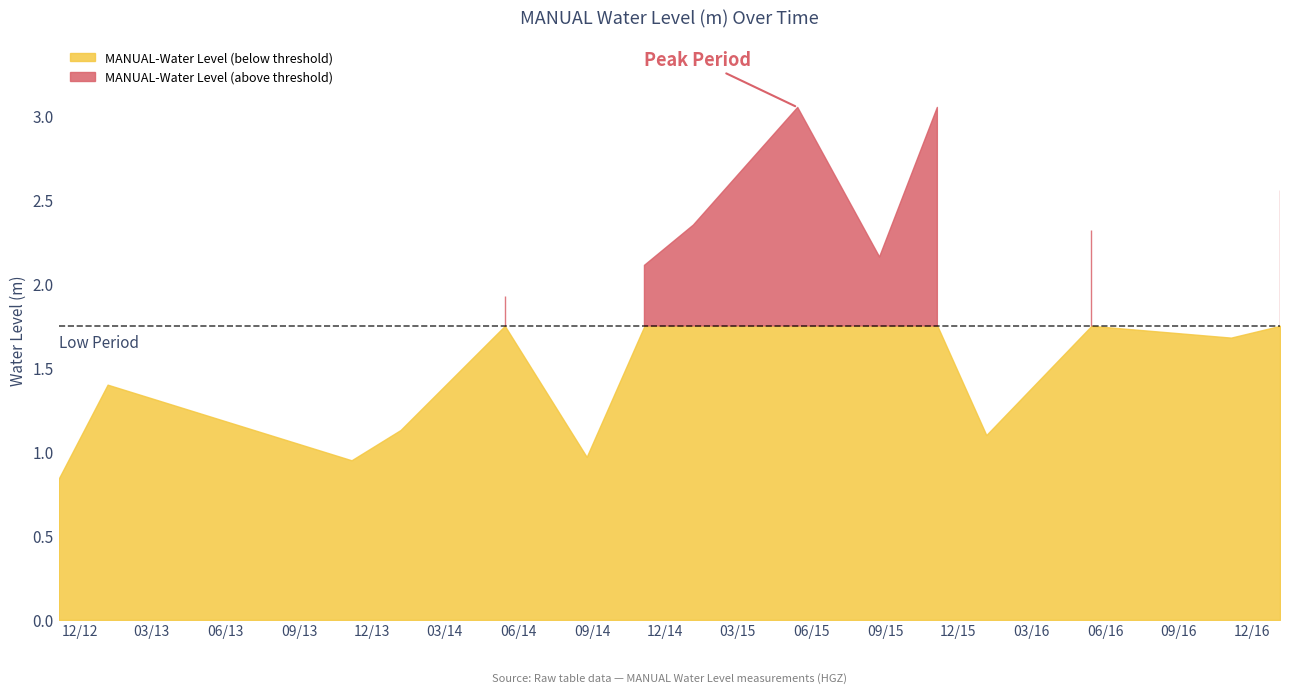

Rank the categories by value from lowest to highest.

2012-11-05, 2013-11-05, 2014-08-25, 2016-01-05, 2014-01-05, 2013-01-05, 2016-11-05, 2014-05-15, 2014-11-05, 2015-08-25, 2016-05-15, 2015-01-05, 2017-01-05, 2015-05-15, 2015-11-05